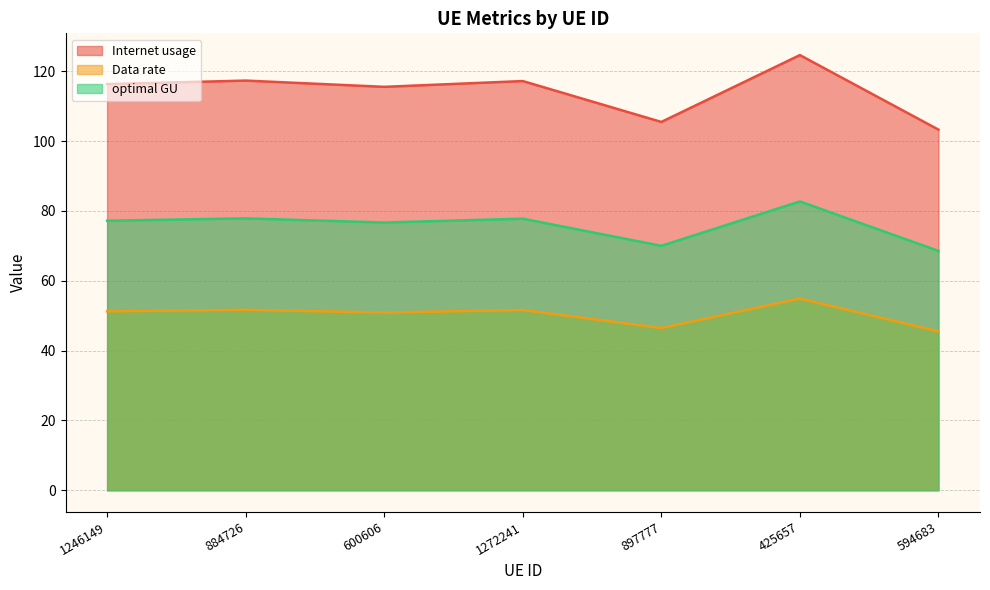

At how many categories does at least one series exceed 119?

1